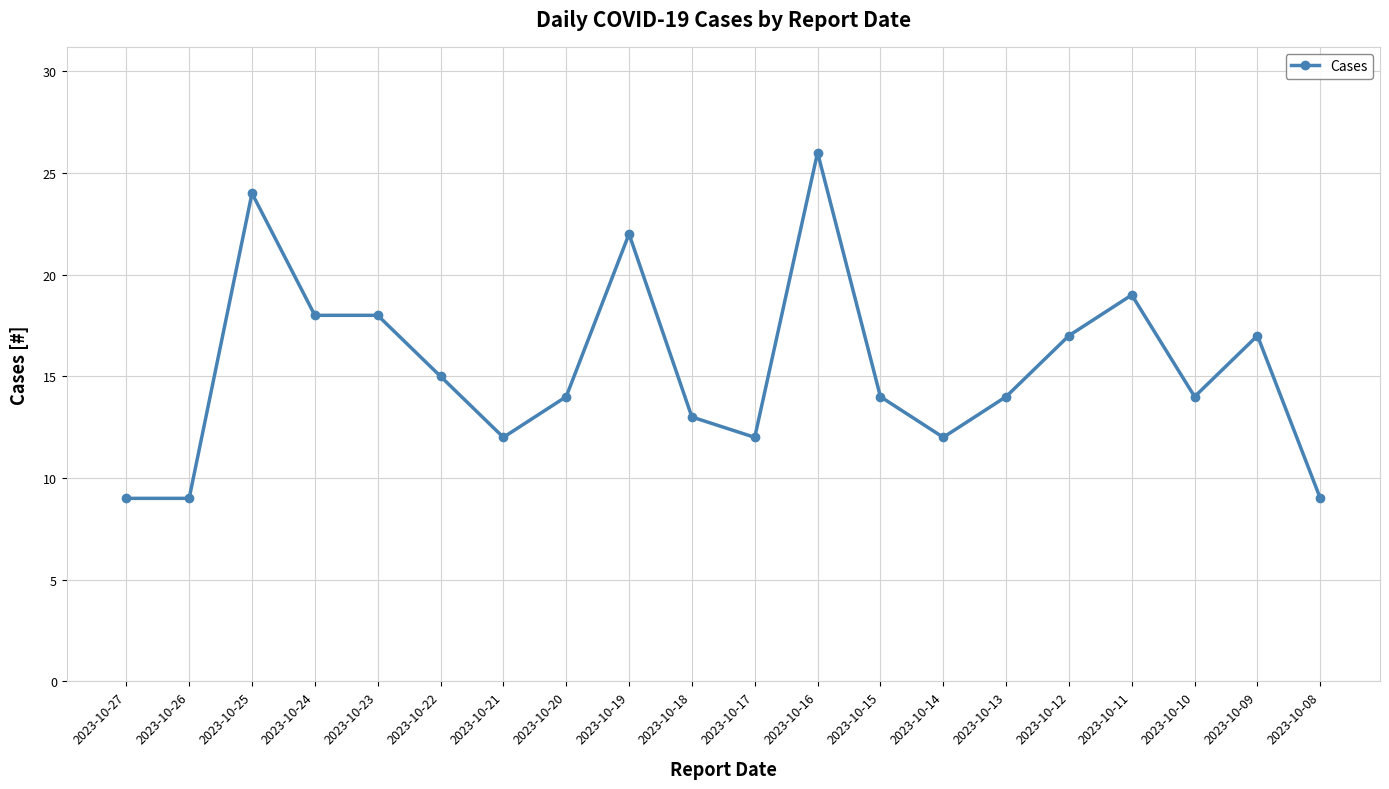

Is it true that the value at 2023-10-19 is 14?

False